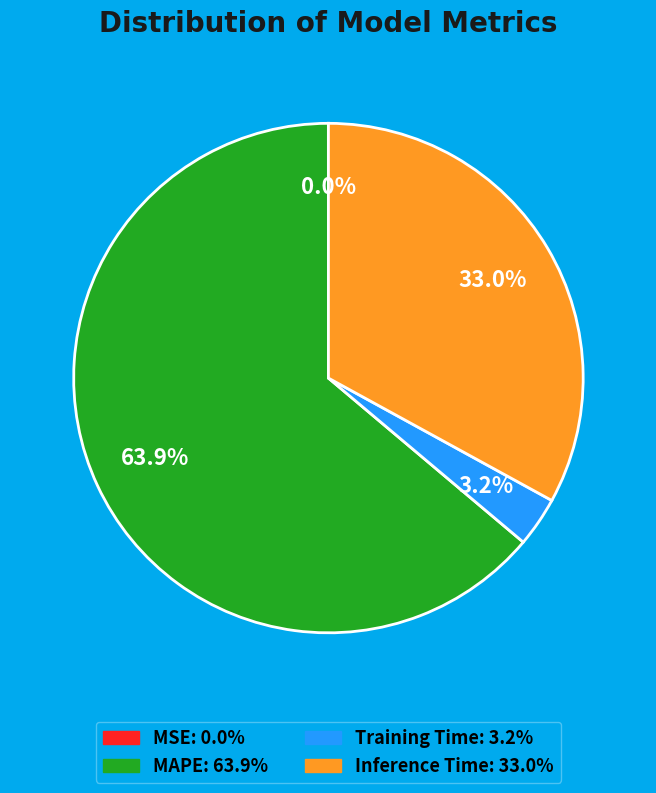

Does Training Time represent more than half of the total?

No